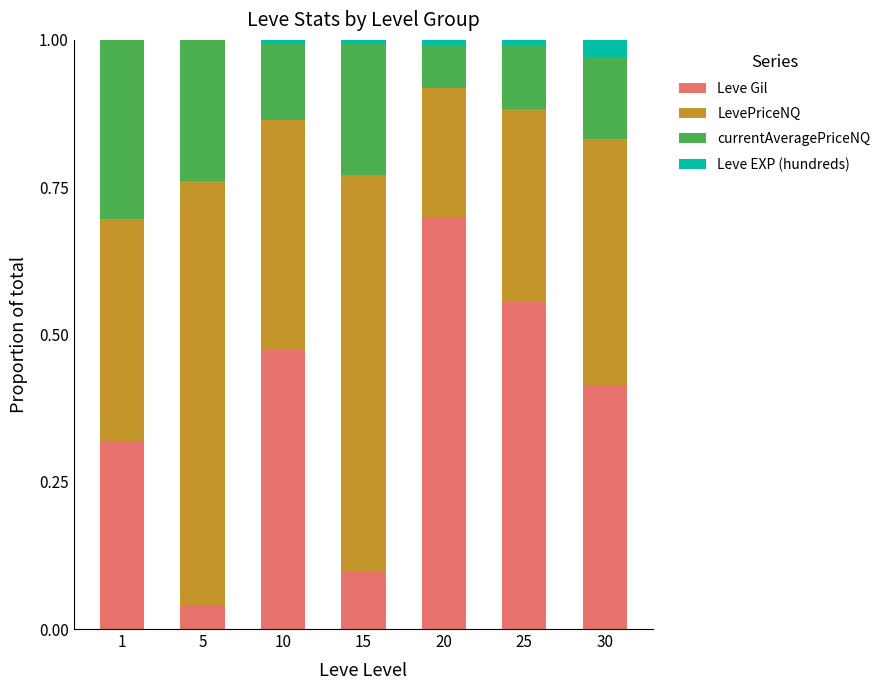

The value of Leve Gil at 5 is 0.0. True or false?

True